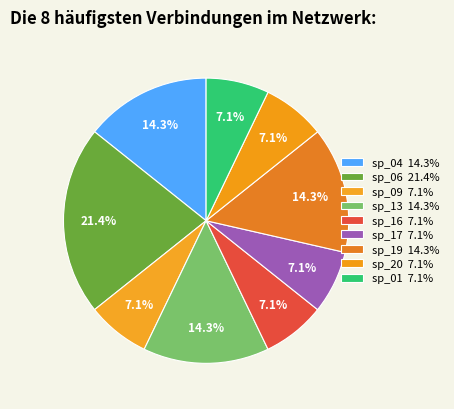

Which category has the smallest portion of the pie?

sp_09